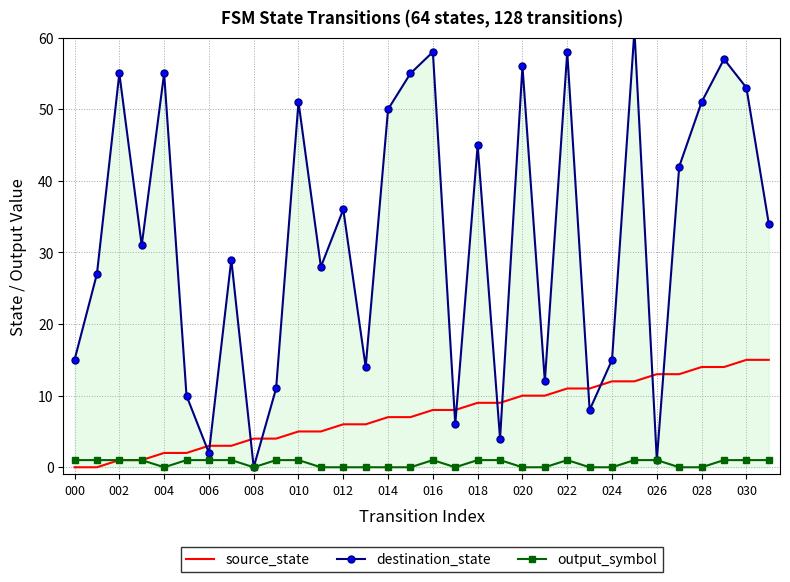

What is the sum of all output_symbol values?

18